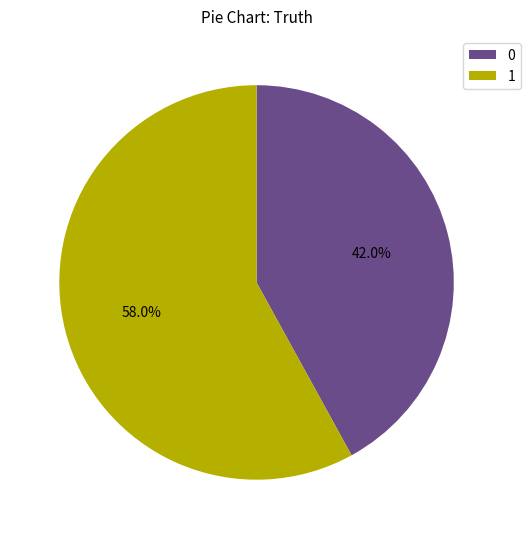

How many slices are in this pie chart?

2